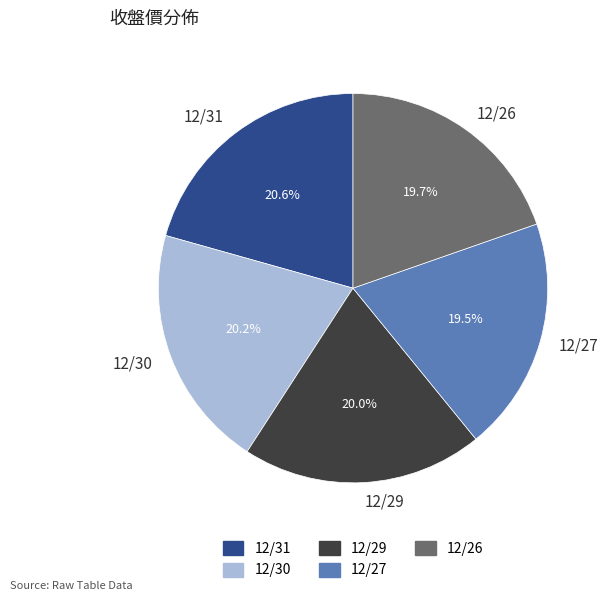

To the nearest percent, what is the difference between the 12/31 and 12/29 slice percentages?

1%